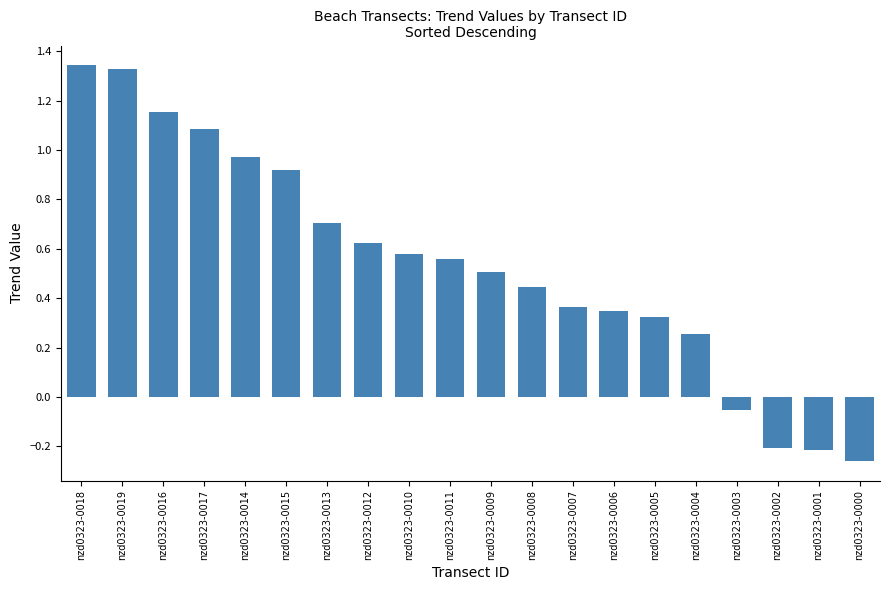

The value at nzd0323-0012 is 0.8. True or false?

False